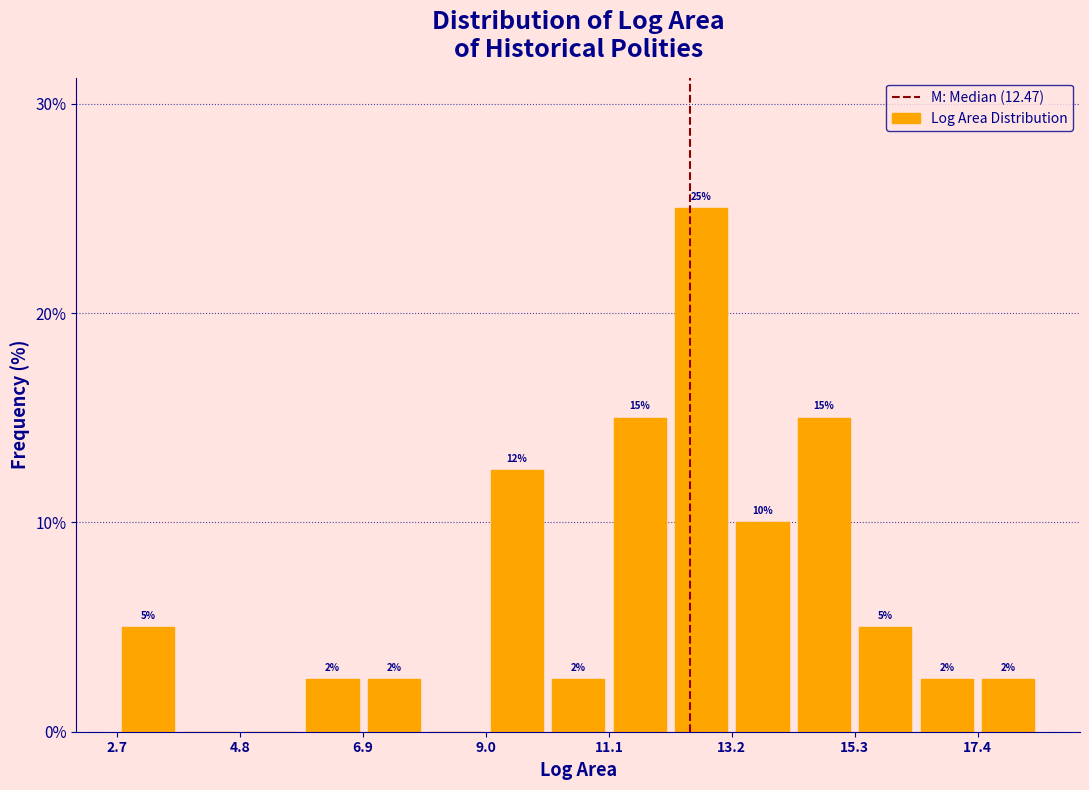

Read against the x-axis, roughly where is the centre of the tallest bar?

12.5